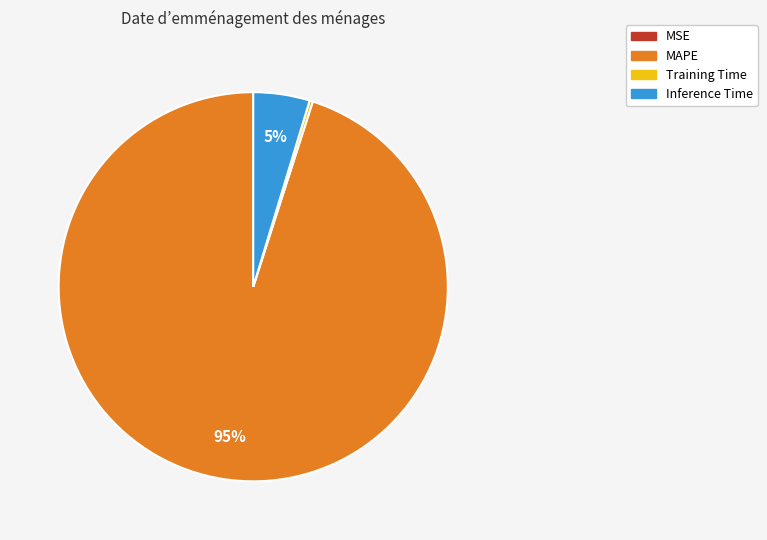

Which slice is the largest?

MAPE